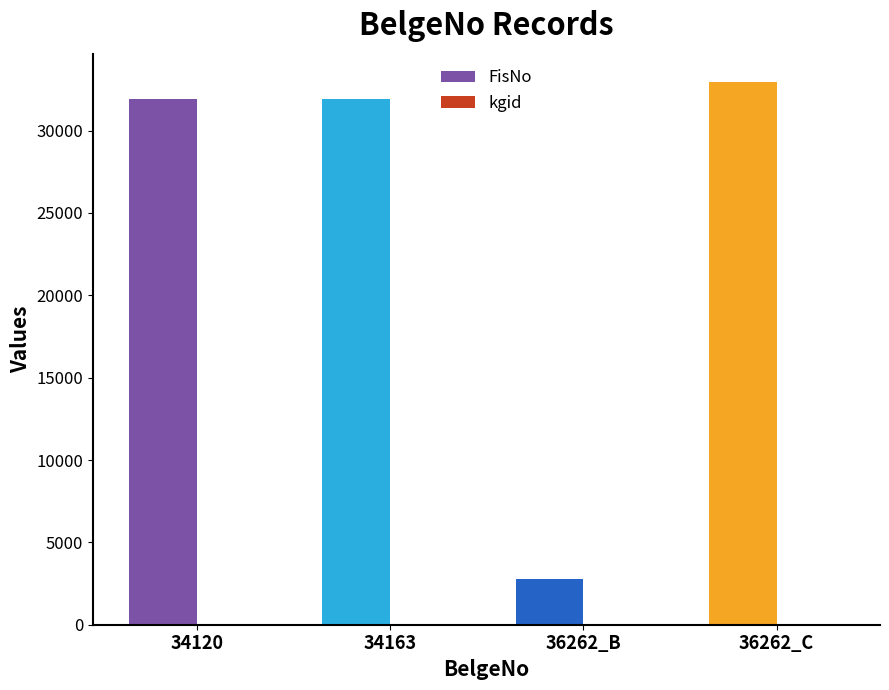

What is the difference between the highest and lowest values at 36262_B?

2768